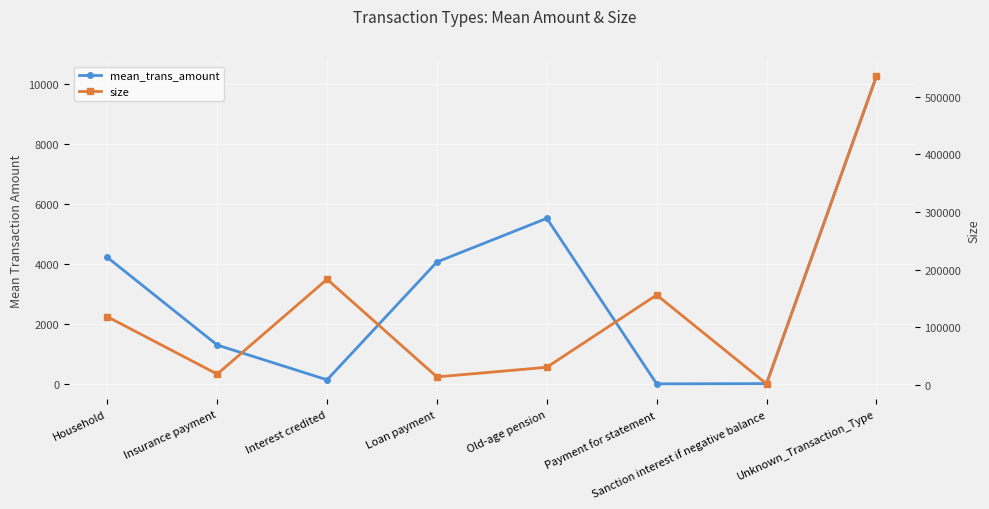

How many categories are shown in the chart?

8